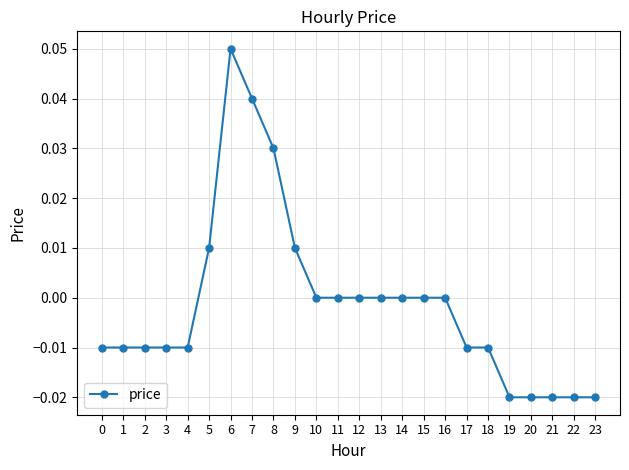

How many categories are shown in the chart?

24